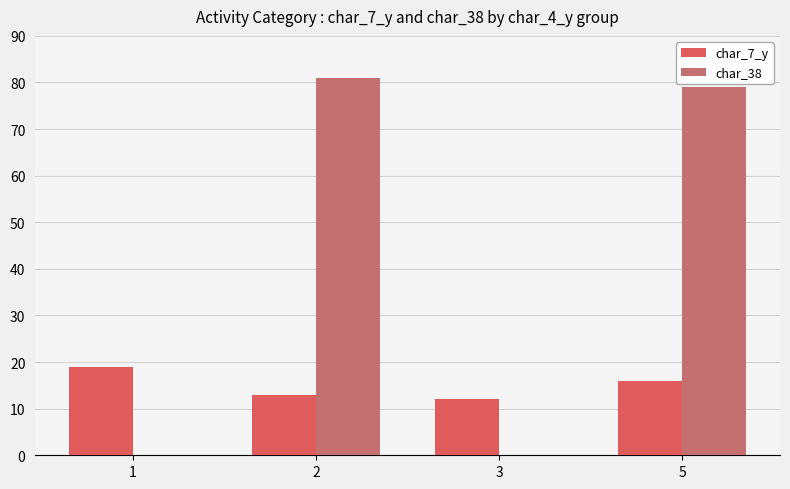

What is the total value across all series at 3?

12